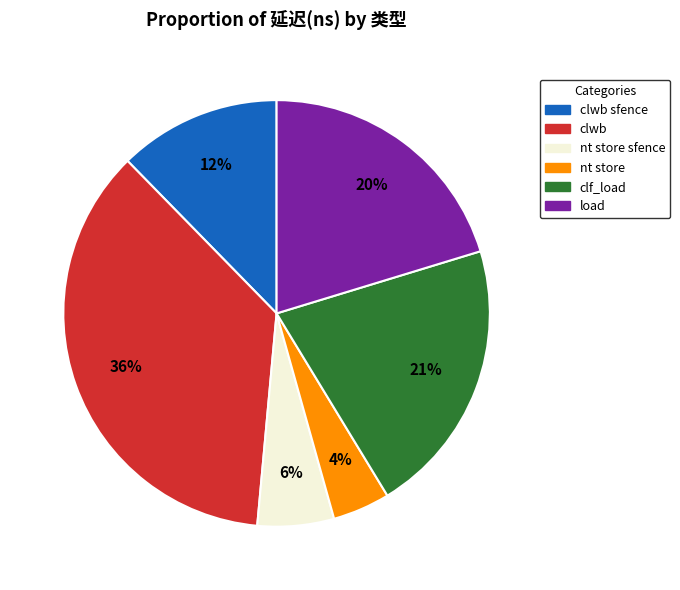

Rank the categories by value from highest to lowest.

clwb, clf_load, load, clwb sfence, nt store sfence, nt store